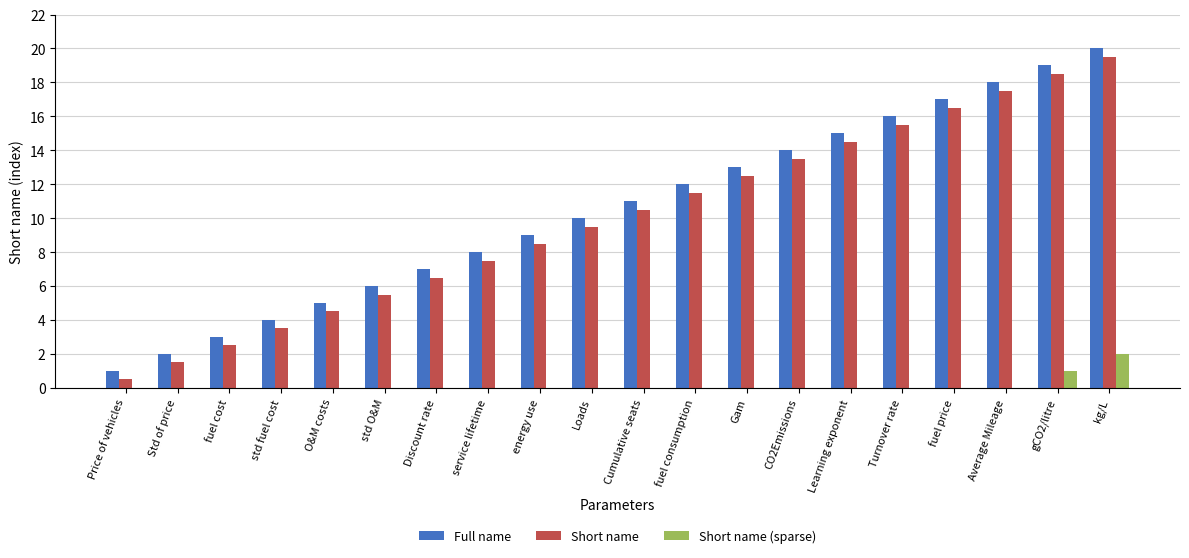

How many data points does each series have?

20